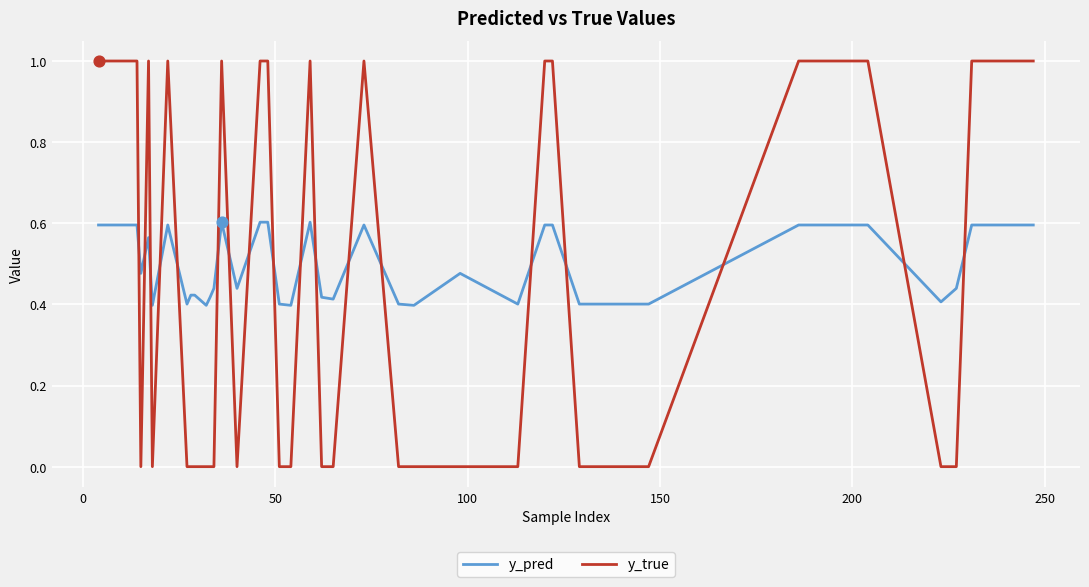

Which series has the widest spread of values?

y_true